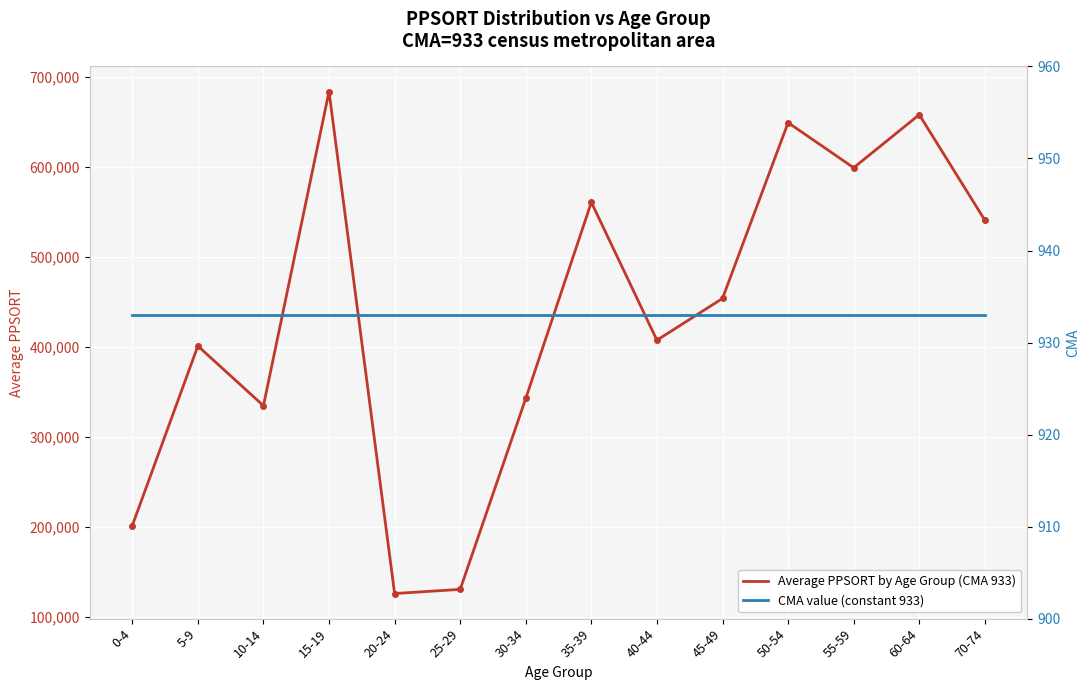

True or false: Average PPSORT by Age Group (CMA 933) has more than 0 interior local peaks.

True